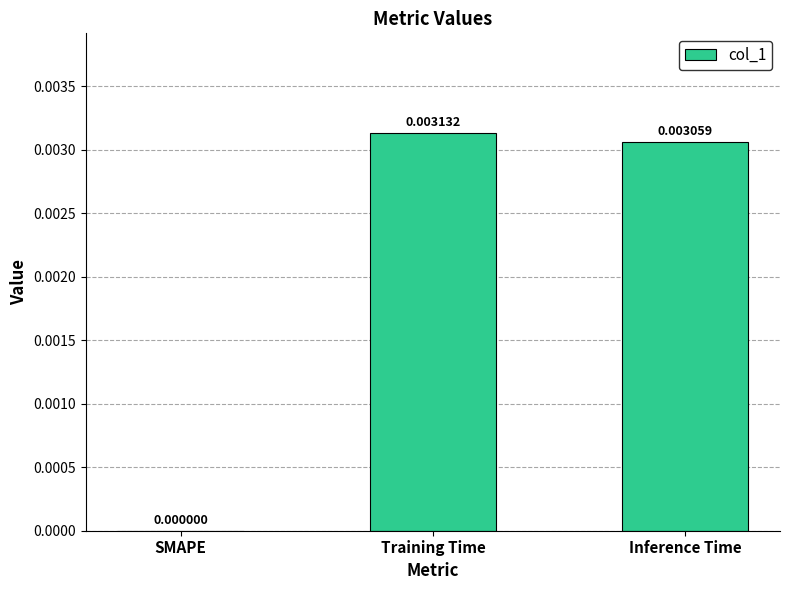

Between Training Time and SMAPE, which is larger?

Training Time